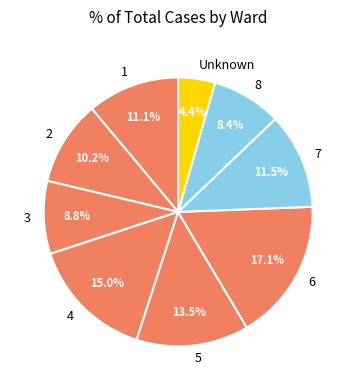

Count the number of slices in the pie.

9